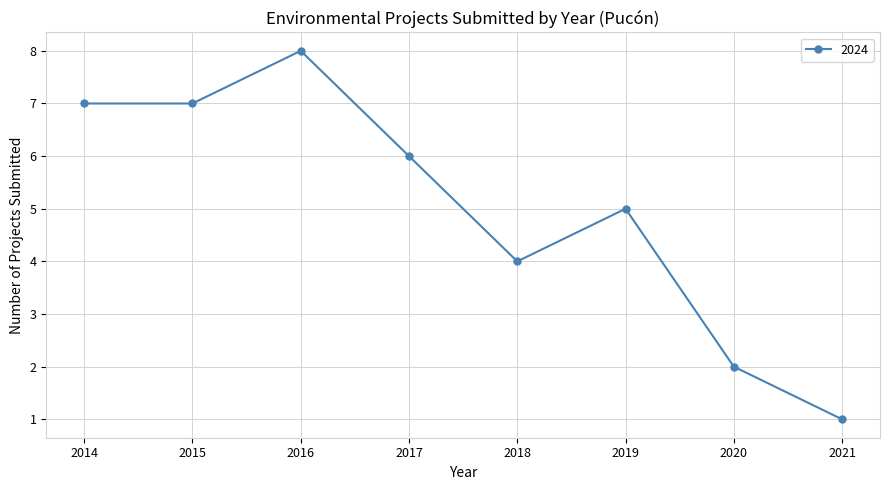

What is the difference between the maximum and minimum values?

7